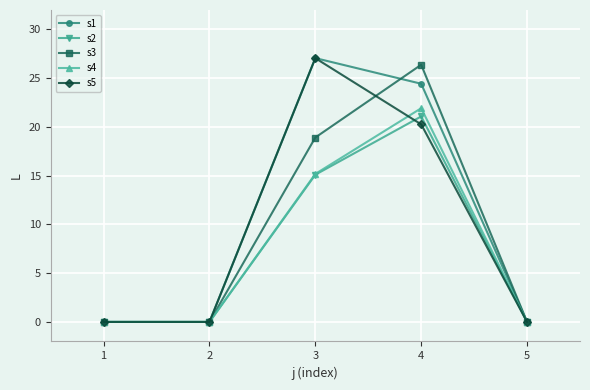

At which label does s1 reach its peak?

3